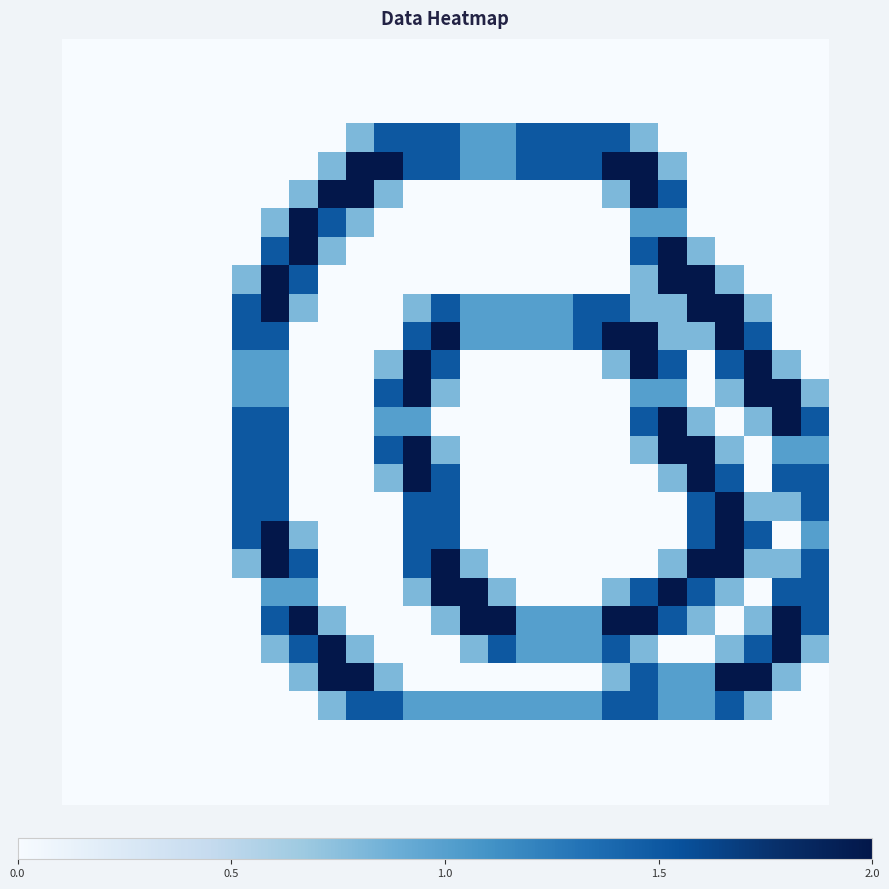

At which category does the chart reach its peak across all series?

10